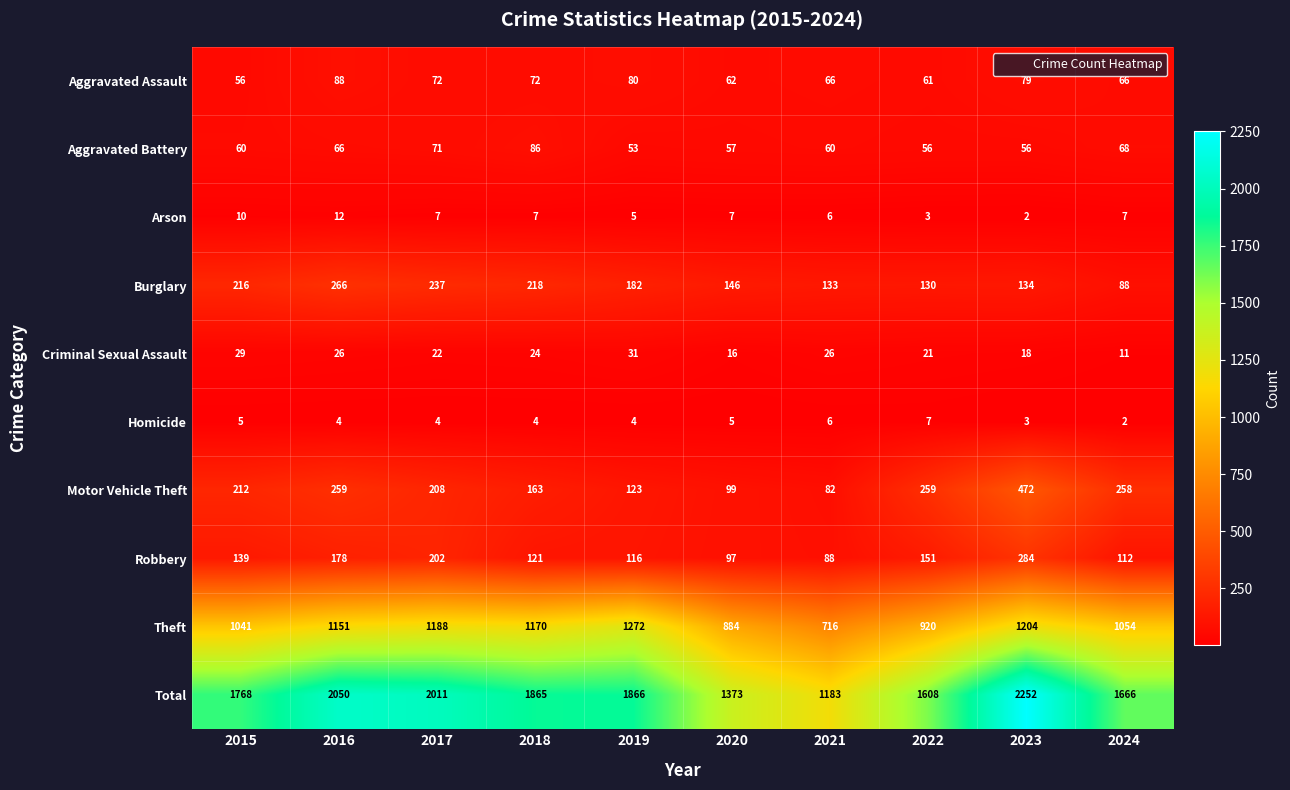

At which label does Aggravated Assault first exceed 72?

2016